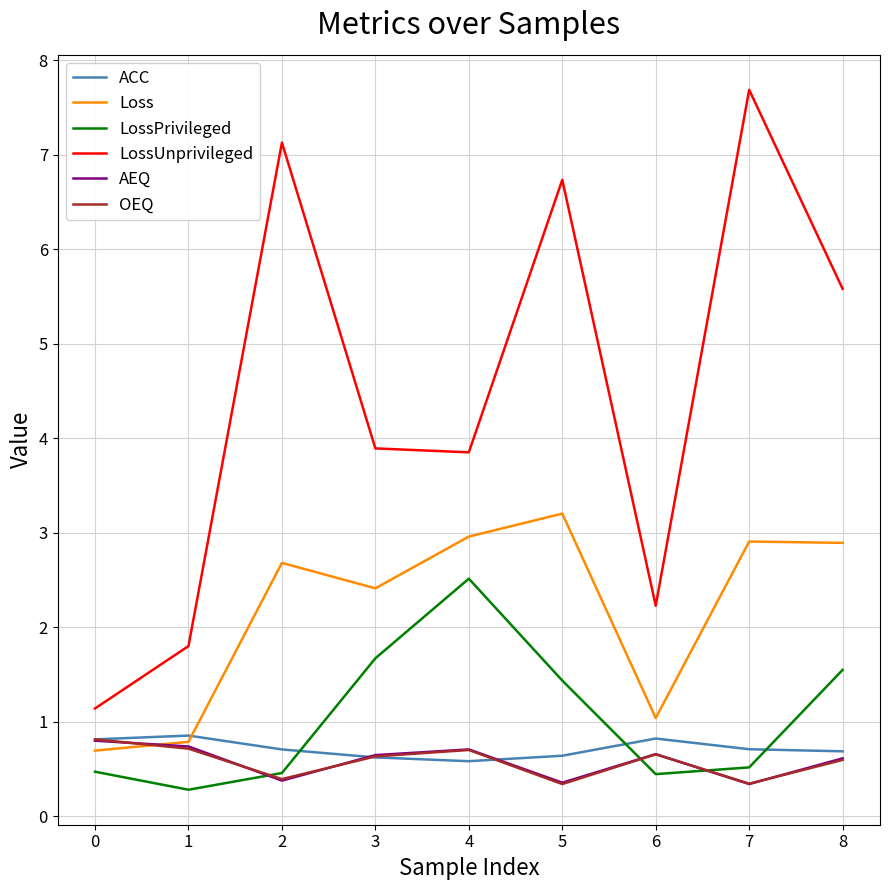

How many lines are shown in the chart?

6